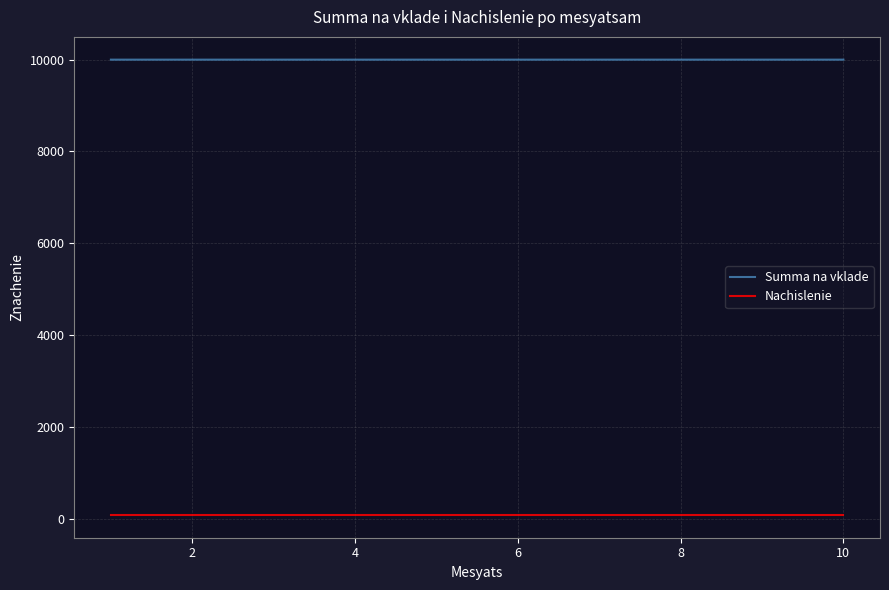

List the series in order of their peak value, highest first.

Summa na vklade, Nachislenie